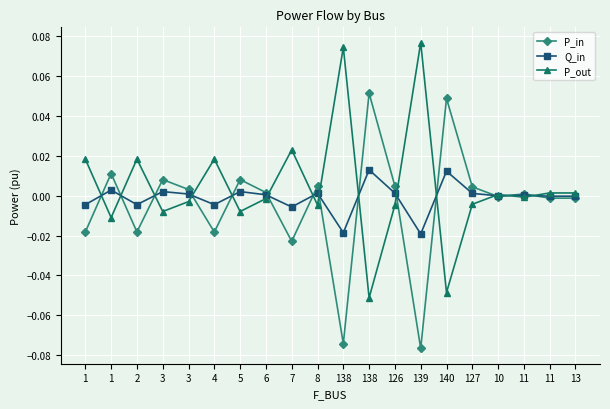

True or false: P_in and P_out cross at least once.

True